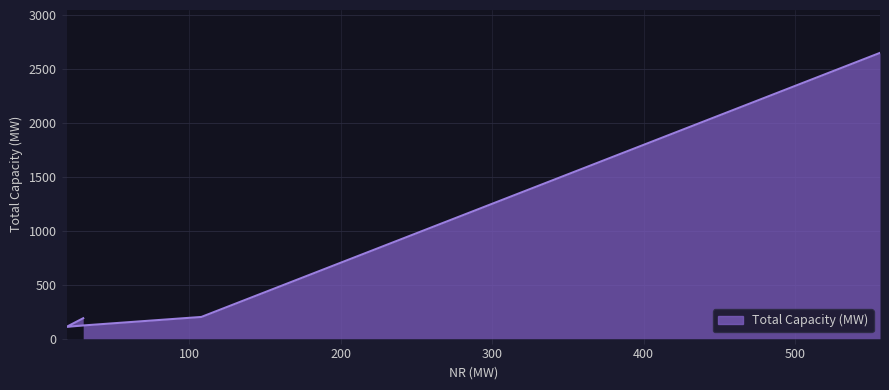

Which series has the widest spread of values?

Total